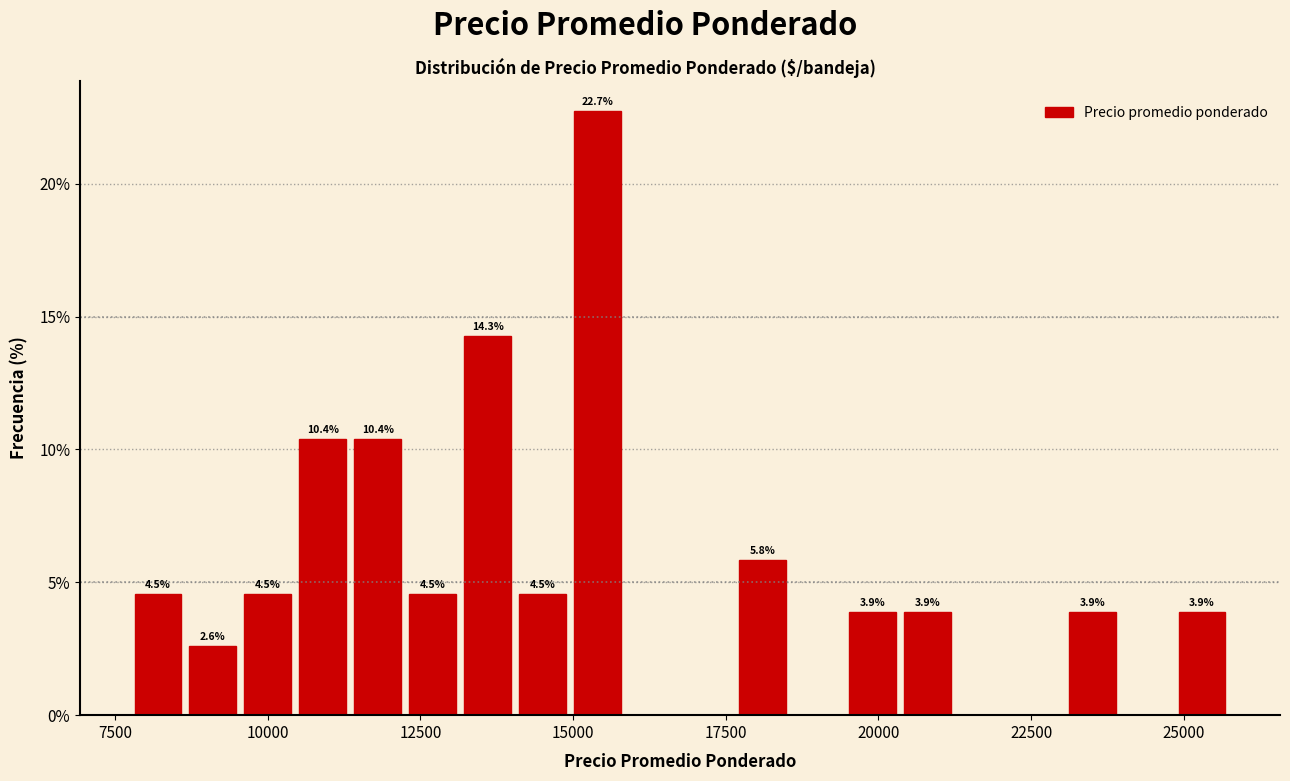

Around what value on the x-axis is the tallest bar? Give the approximate position of its centre, as read against the axis.

15500